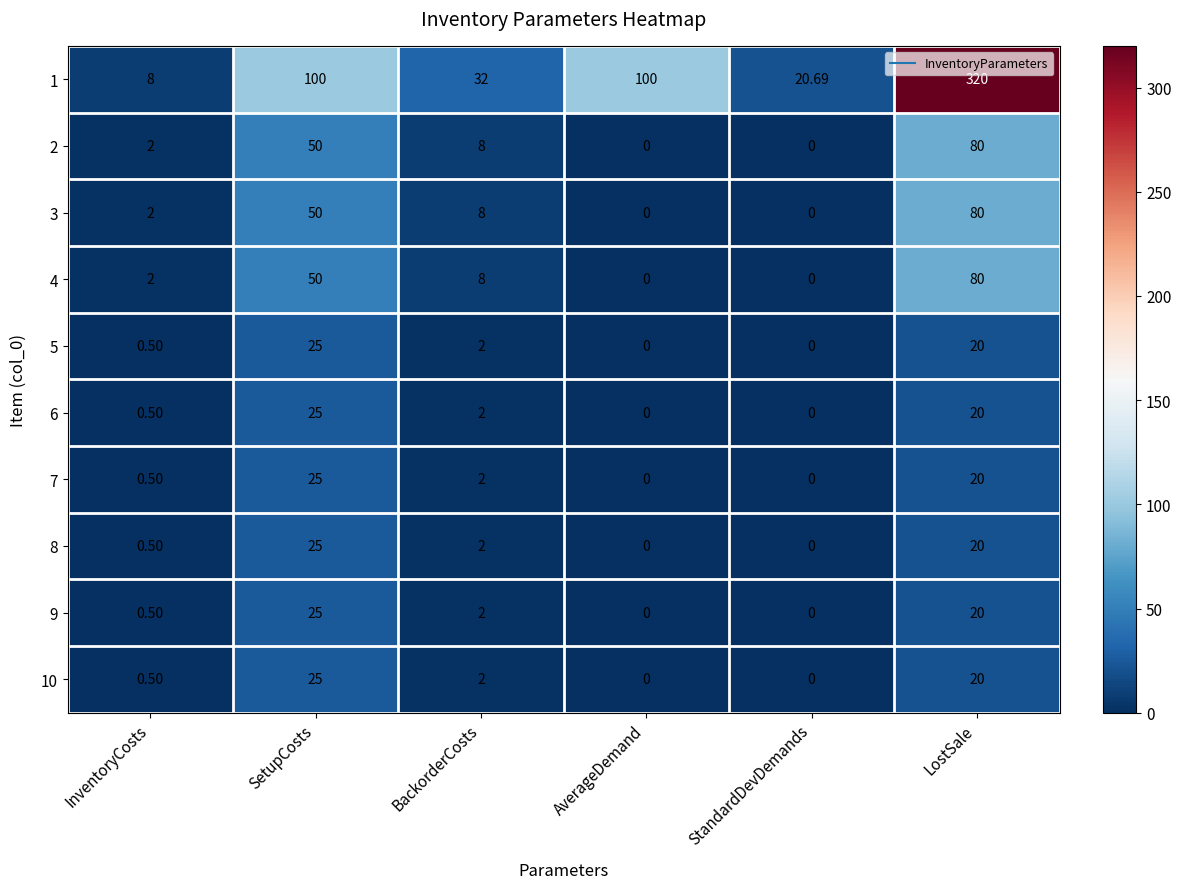

Which label corresponds to the largest value in the chart?

LostSale